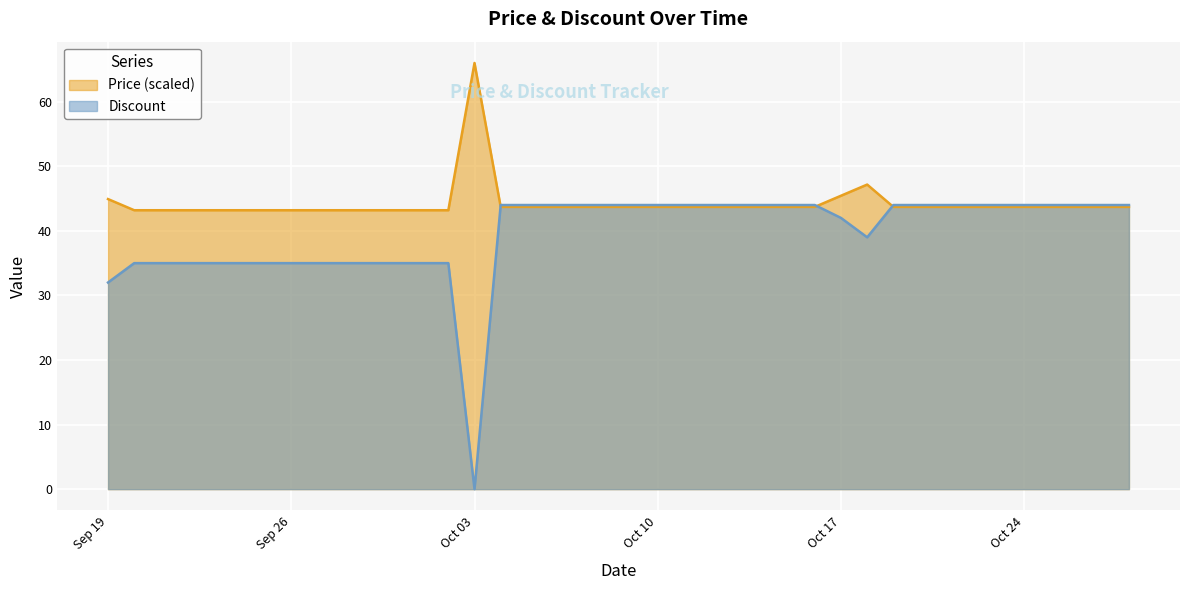

Which series has the widest spread of values?

Discount